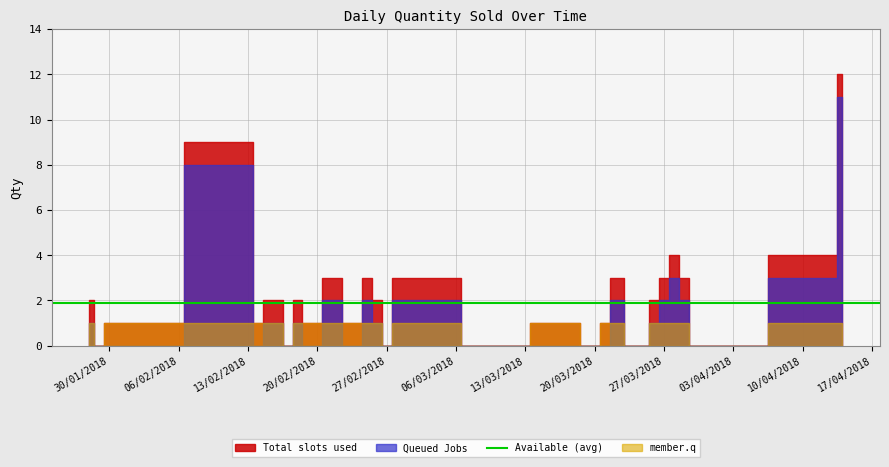

Which label corresponds to the smallest value in the chart?

29/01/2018